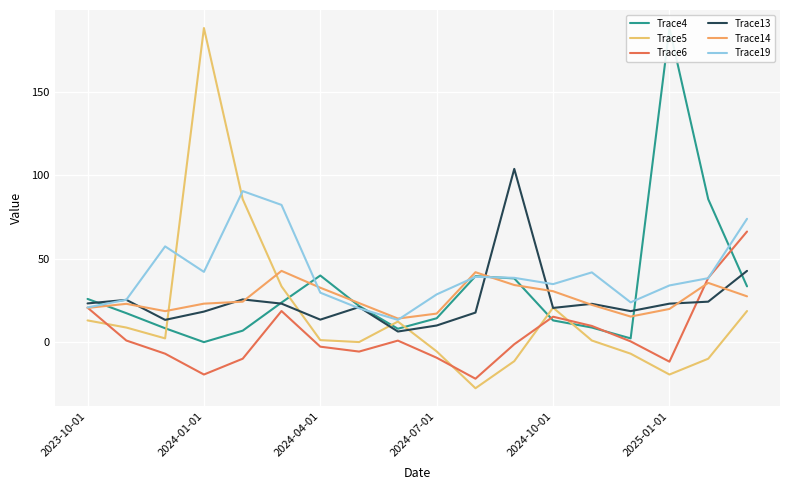

True or false: Trace5 has a value of 16.7 at 2025-01-01.

False